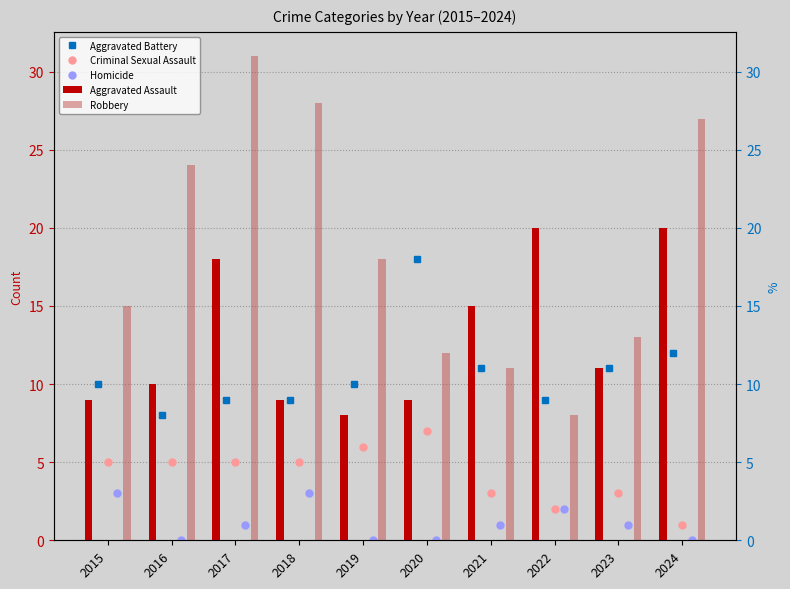

Which series has the largest total across all categories?

Robbery